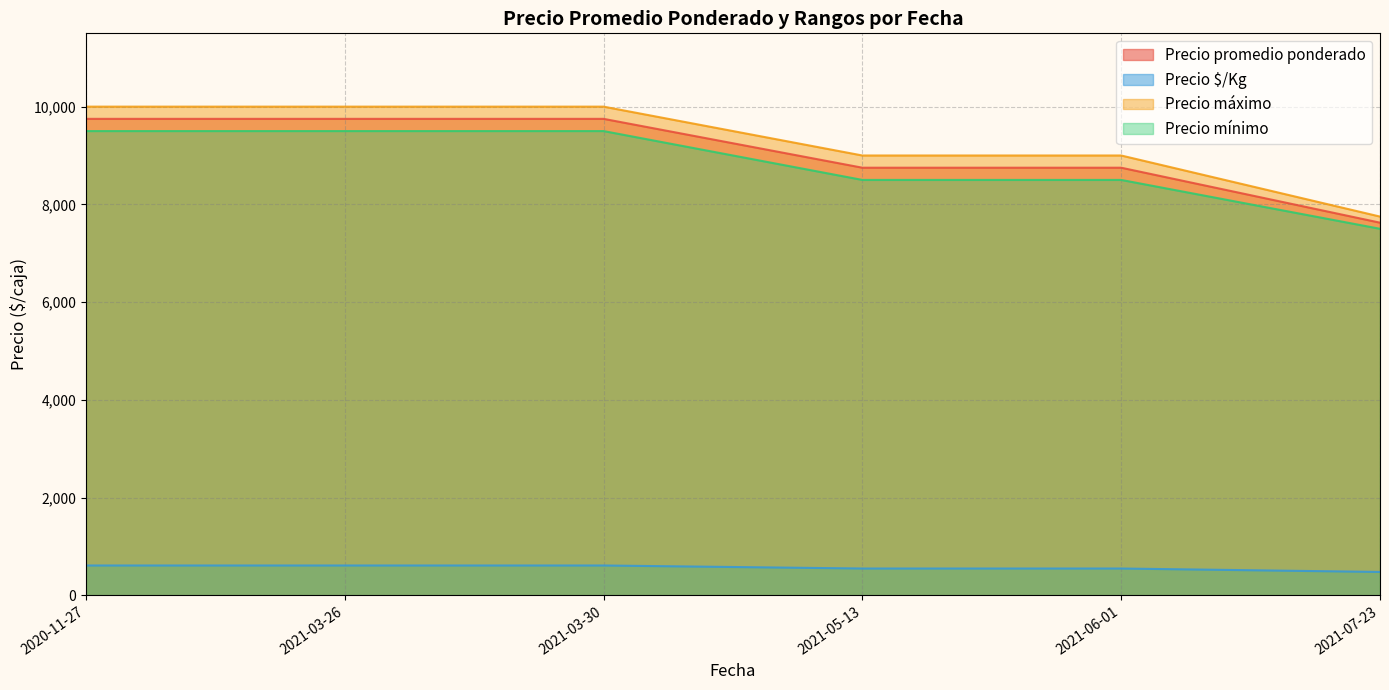

True or false: Precio mínimo and Precio máximo cross at least once.

False